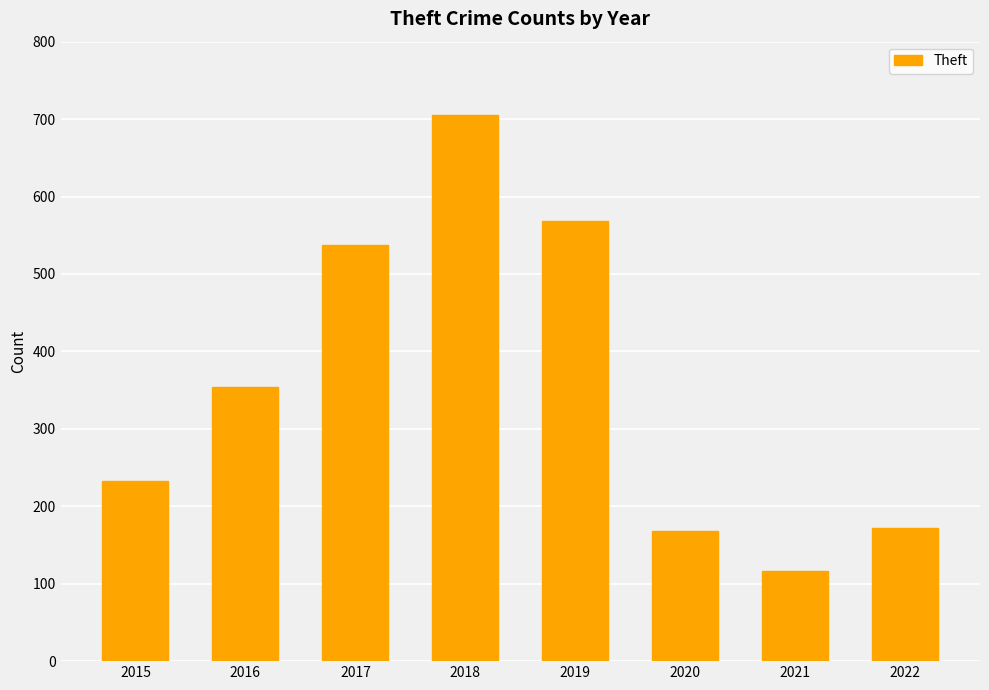

The value at 2021 is 116. True or false?

True